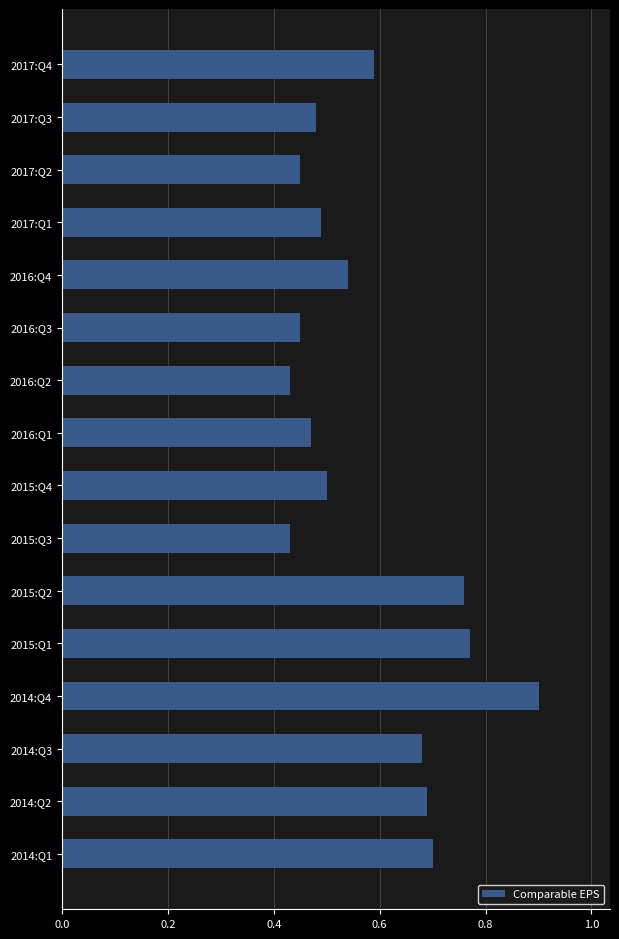

True or false: the data shows 0.5 at 2017:Q1.

True